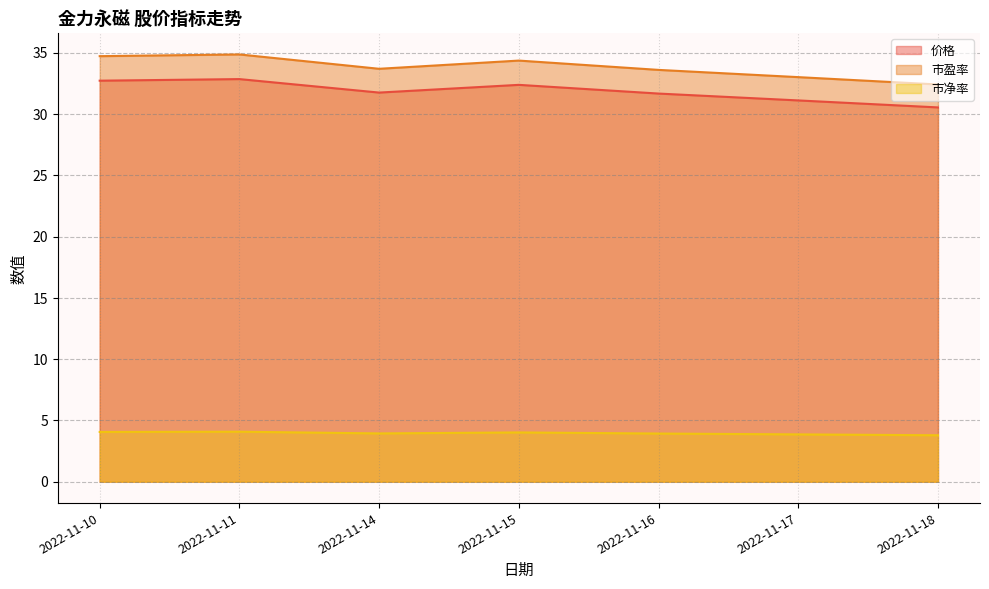

Which series changed the most between 2022-11-10 and 2022-11-17?

市盈率